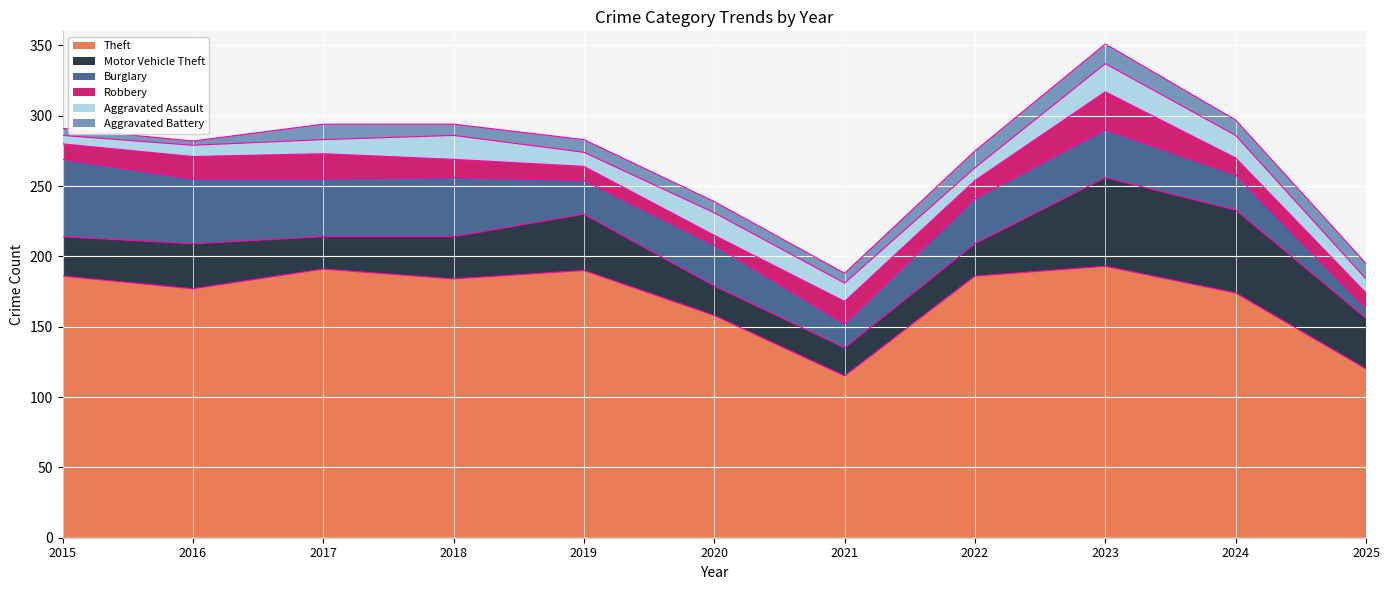

Reading right to left, extract all data points from this chart.

Theft: 120	174	193	186	115	158	190	184	191	177	186
Motor Vehicle Theft: 36	59	63	23	20	21	40	30	23	32	28
Burglary: 7	25	34	32	17	29	24	42	41	46	55
Robbery: 11	12	27	13	16	7	10	13	18	16	11
Aggravated Assault: 10	16	20	9	13	16	10	17	10	8	6
Aggravated Battery: 11	11	14	12	7	8	9	8	11	3	5